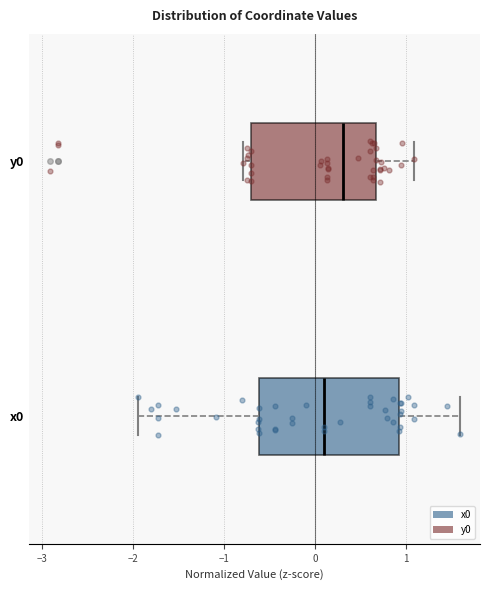

Comparing the boxes themselves (not the whiskers), which one is the widest?

x0